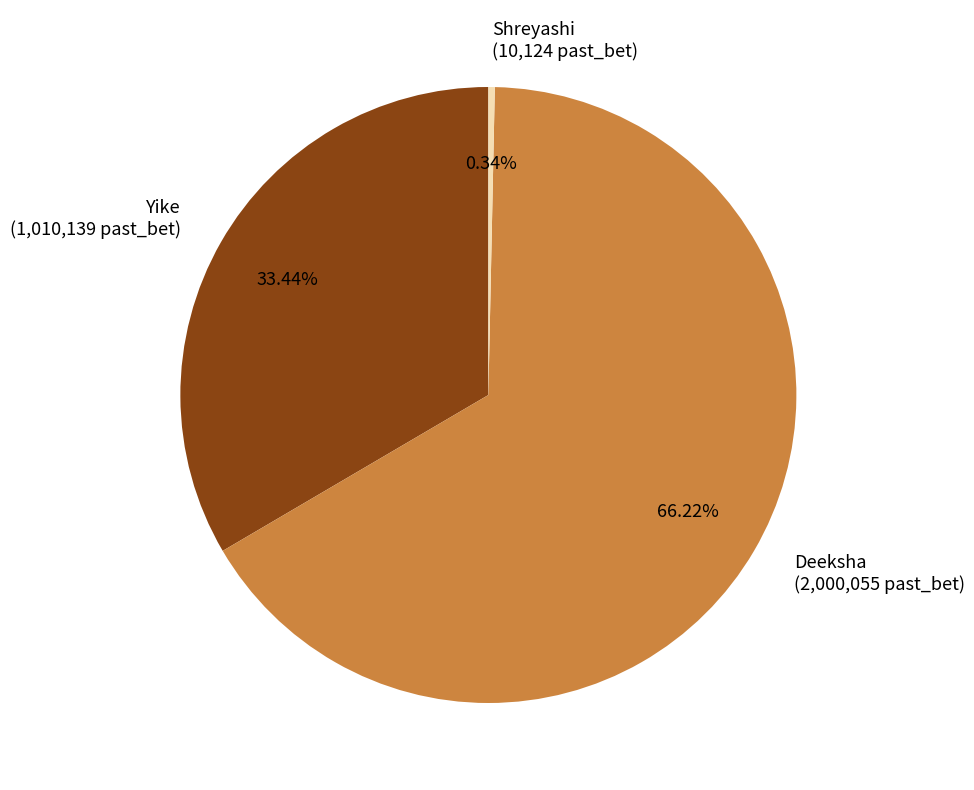

How many segments does this pie chart have?

3